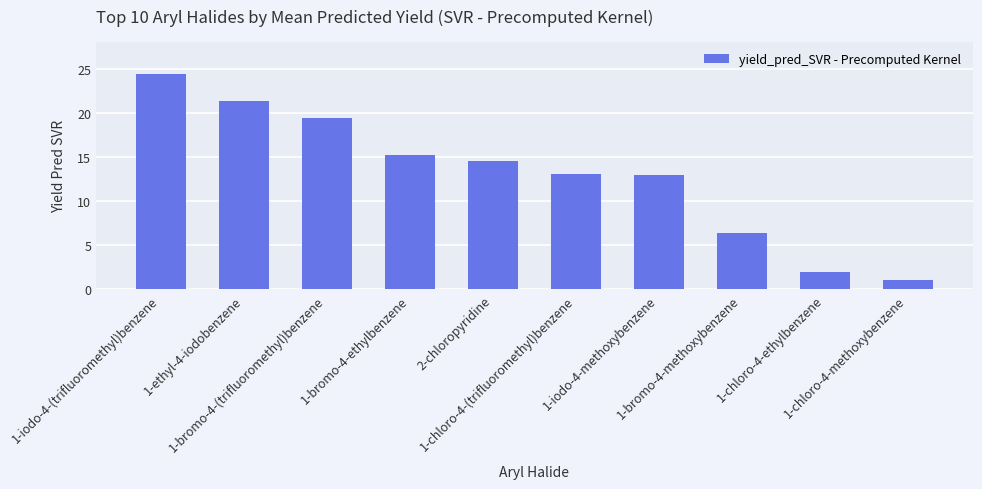

What is the label of the 5th bar from the left?

2-chloropyridine